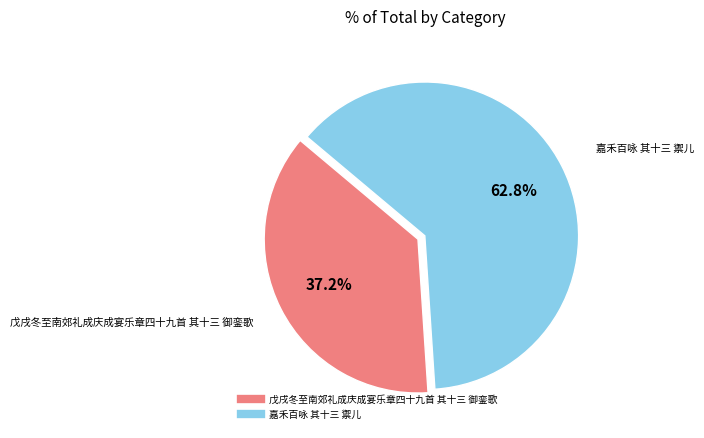

Combined, do 嘉禾百咏 其十三 禦儿 and 戊戌冬至南郊礼成庆成宴乐章四十九首 其十三 御銮歌 account for over 50%?

Yes